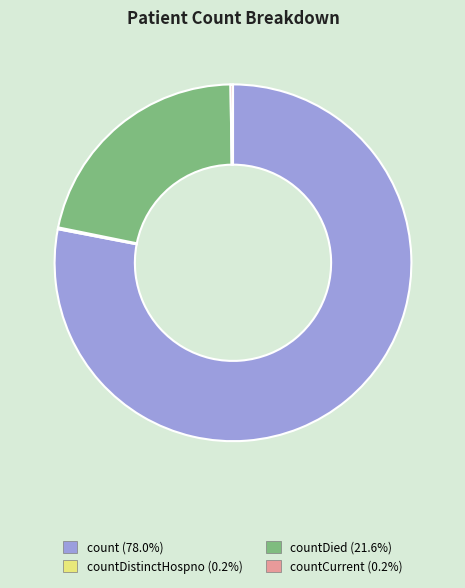

Is there any slice that represents more than half of the pie?

Yes